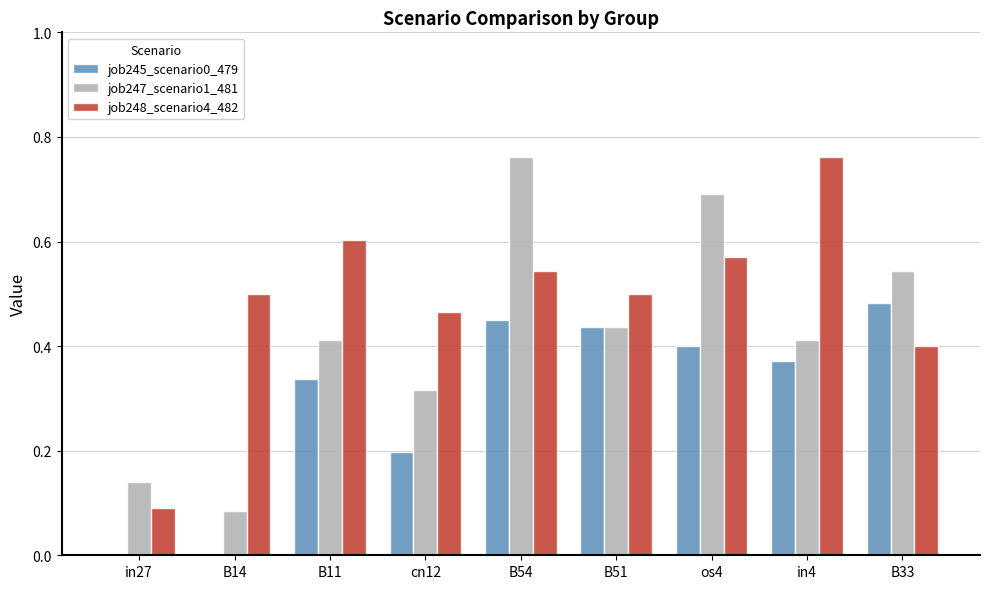

The job245_scenario0_479 series shows 0.3 at B54. True or false?

False